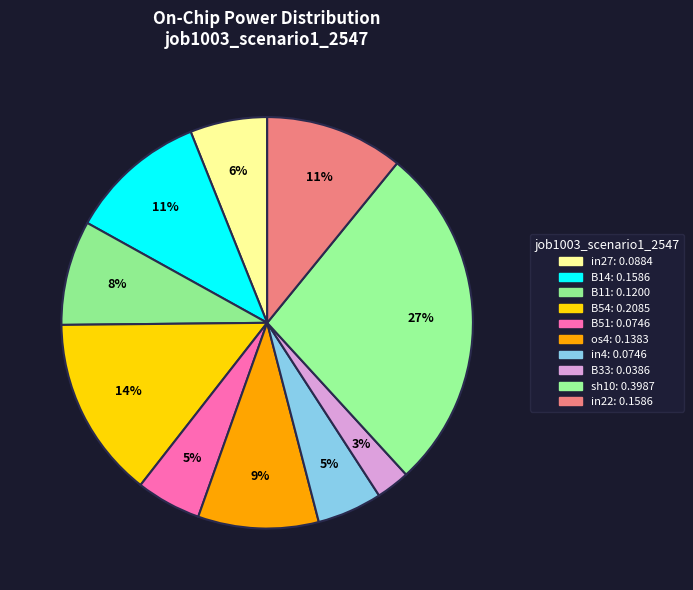

To the nearest percent, what is the difference between the largest and smallest slice percentages?

25%